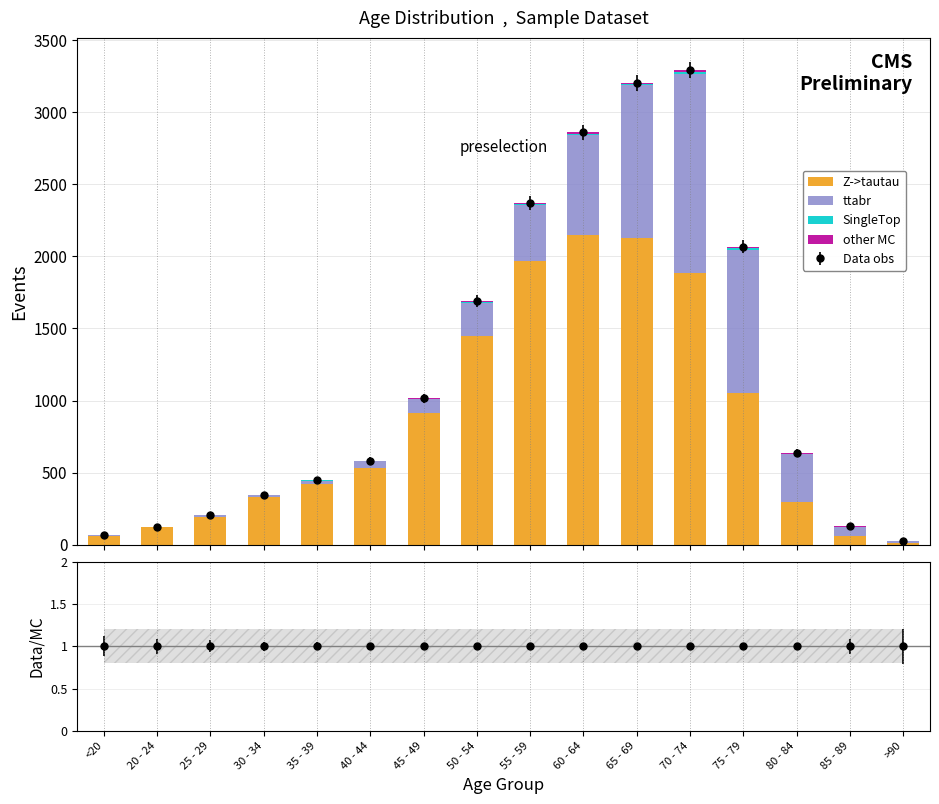

Reading left to right, extract all data points from this chart.

Z->tautau: 62	121	196	333	420	530	915	1450	1965	2151	2130	1882	1053	296	62	15
ttabr: 7	2	13	14	26	53	97	227	392	689	1057	1381	993	333	64	9
SingleTop: 1	0	0	2	1	1	1	3	6	8	6	14	12	4	1	0
other MC: 0	1	0	0	2	0	2	9	8	11	6	13	10	7	3	0